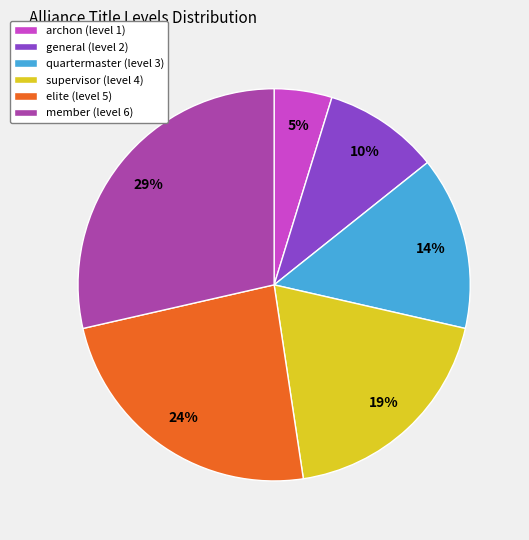

Is there a majority slice in this chart?

No